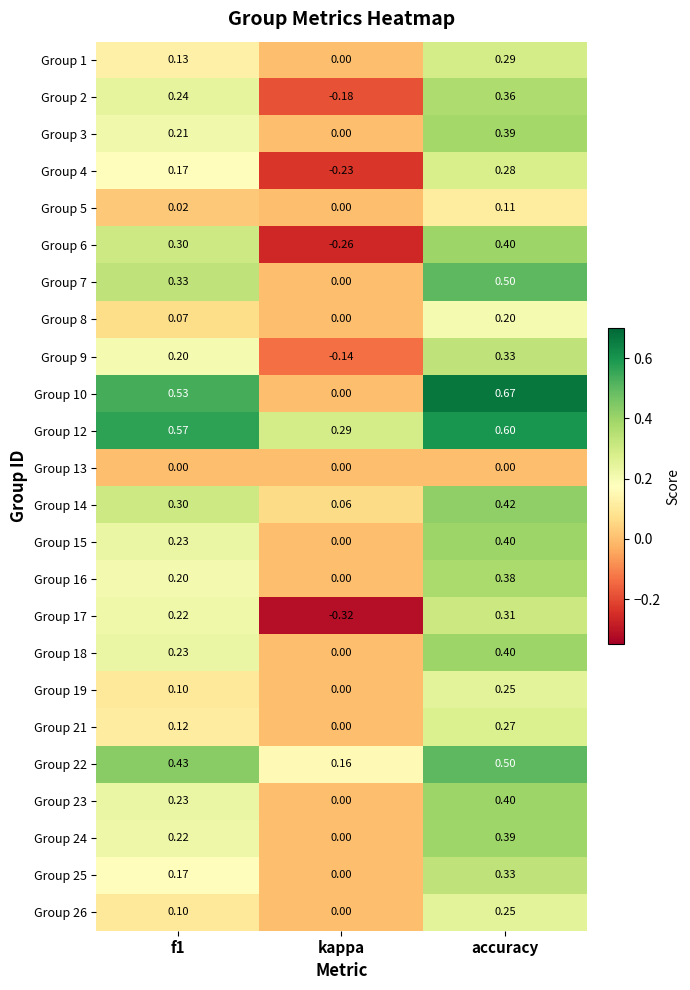

What is the total value across all series at f1?

5.3